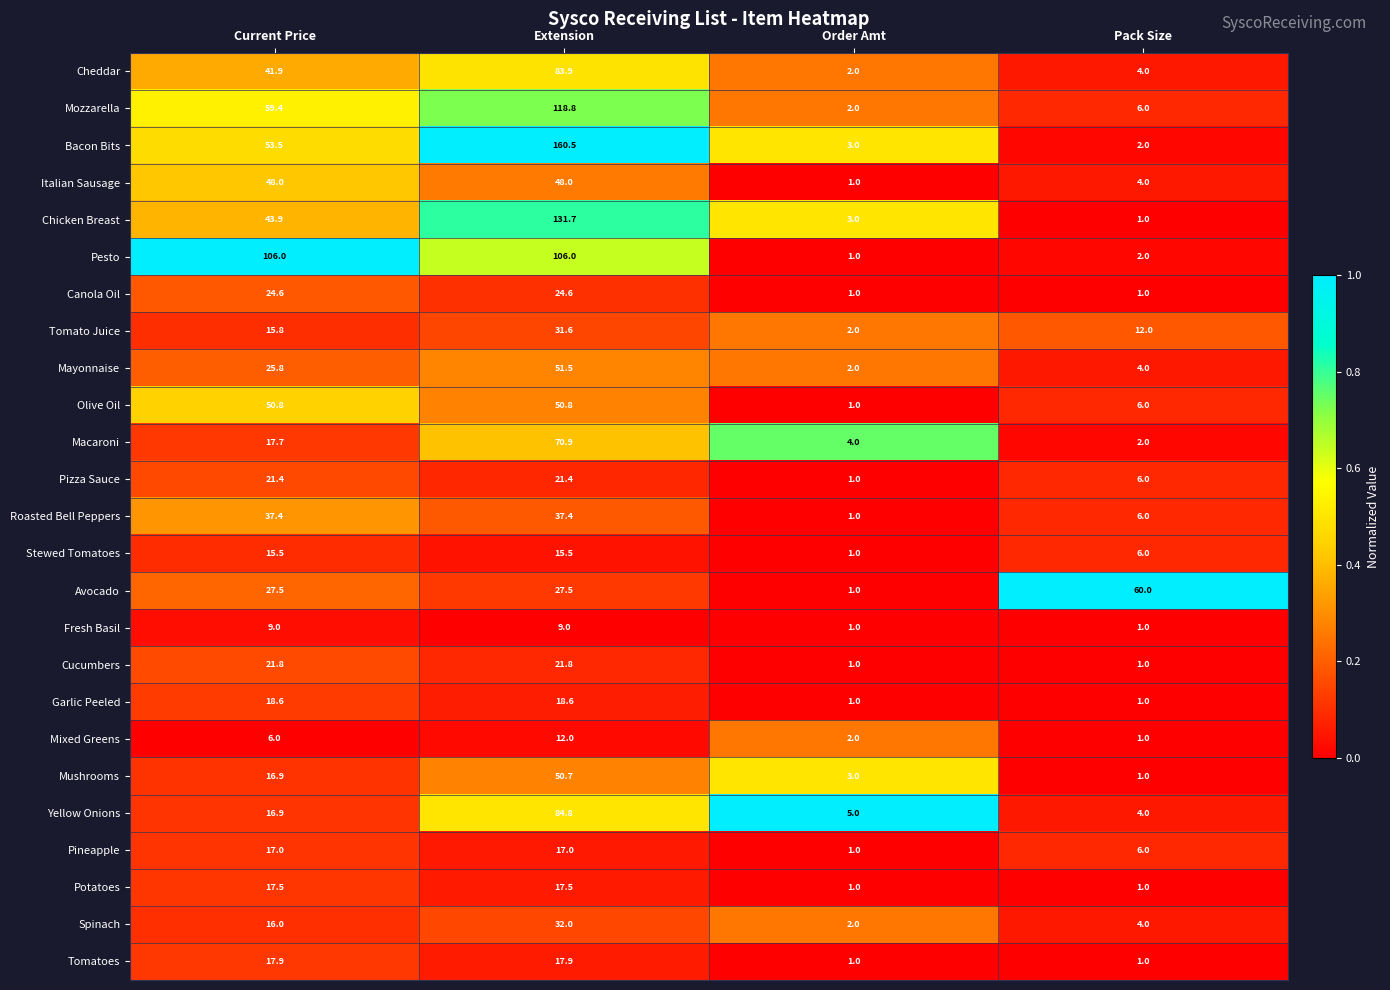

Which series has the largest total across all categories?

Bacon Bits